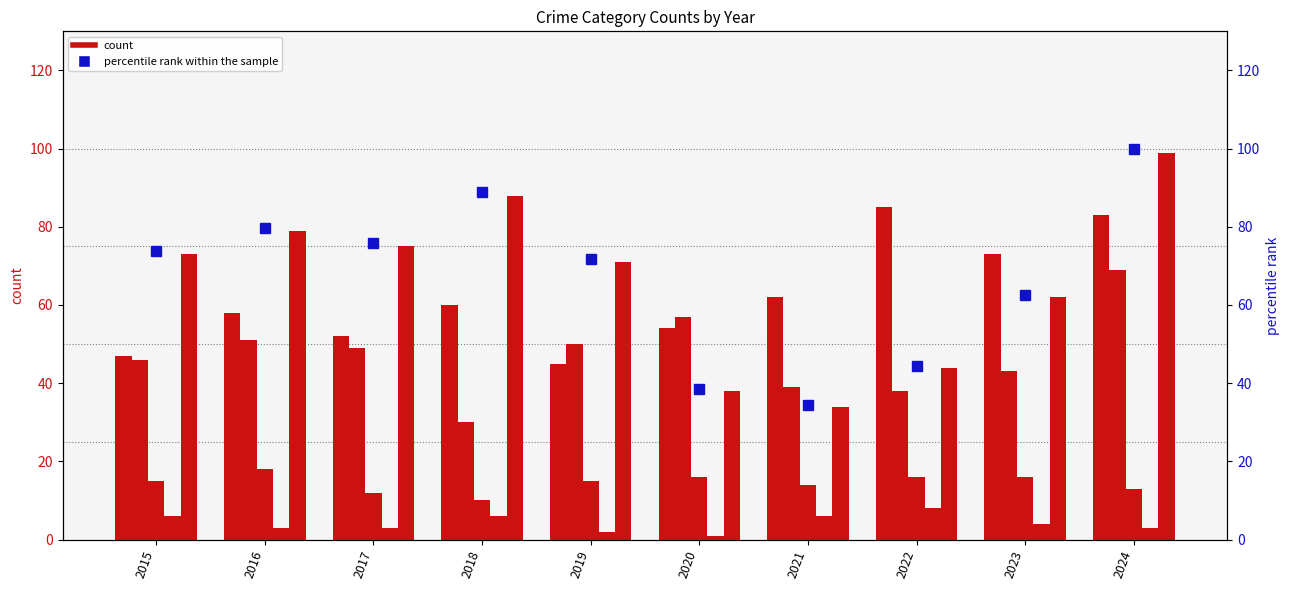

Which category has the highest value in the Homicide series?

2022